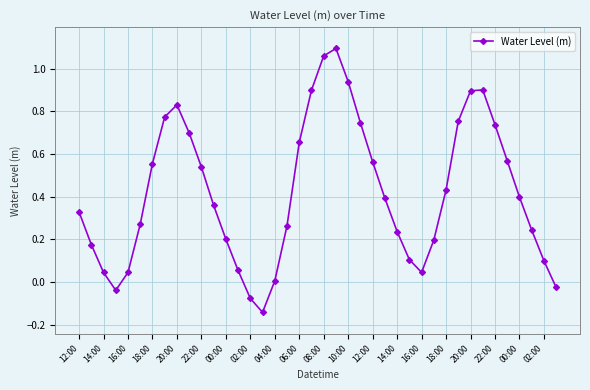

What is the difference between the maximum and second lowest values?

1.2